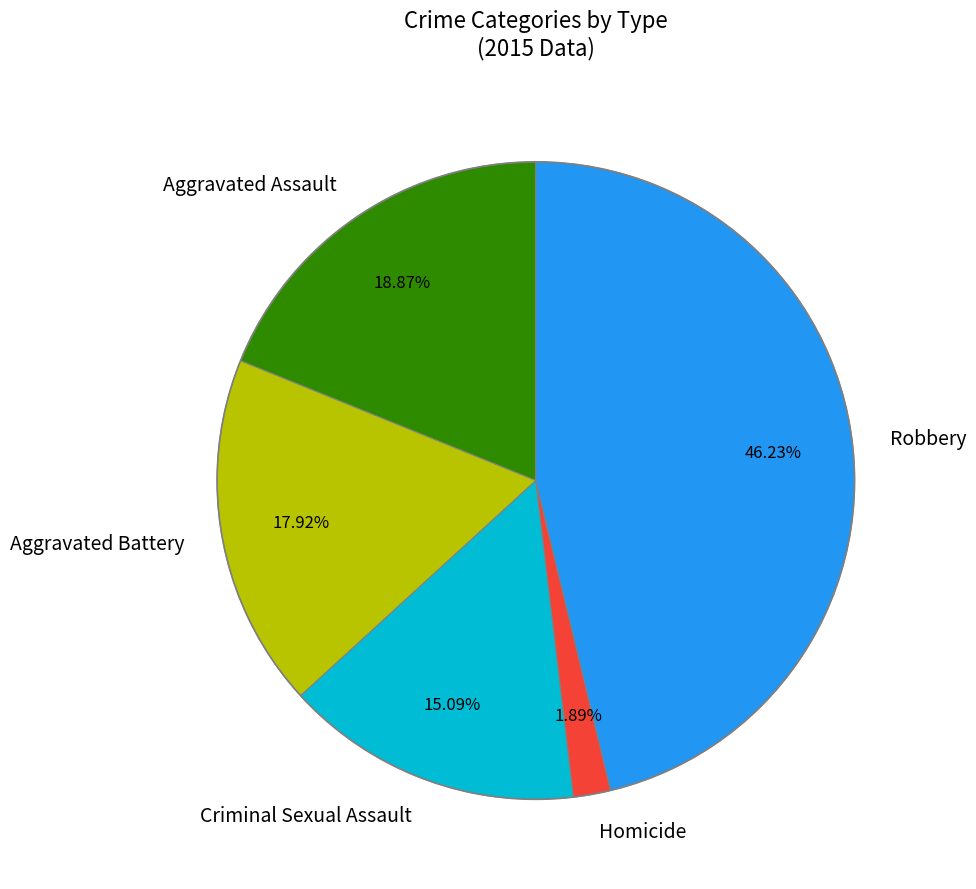

To the nearest percent, what percentage of the pie is Aggravated Assault?

19%